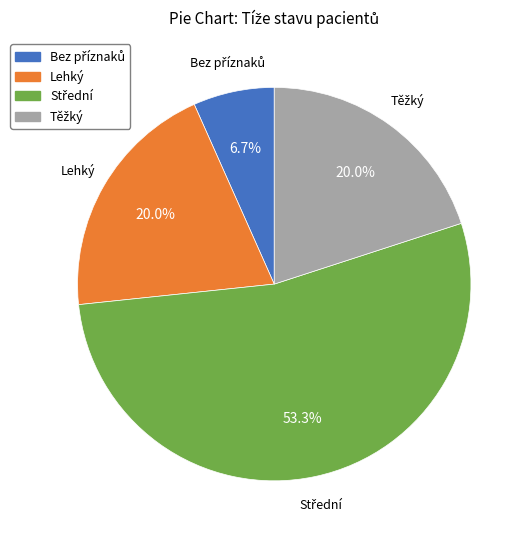

Is there a majority slice in this chart?

Yes